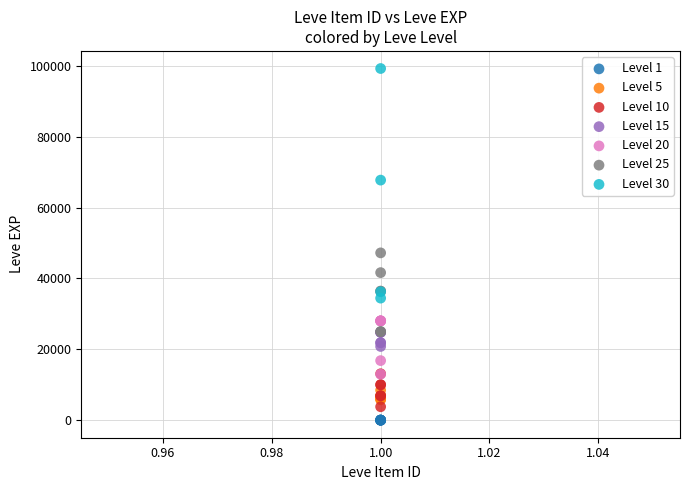

Which series has the largest Y range (max minus min)?

Level 30